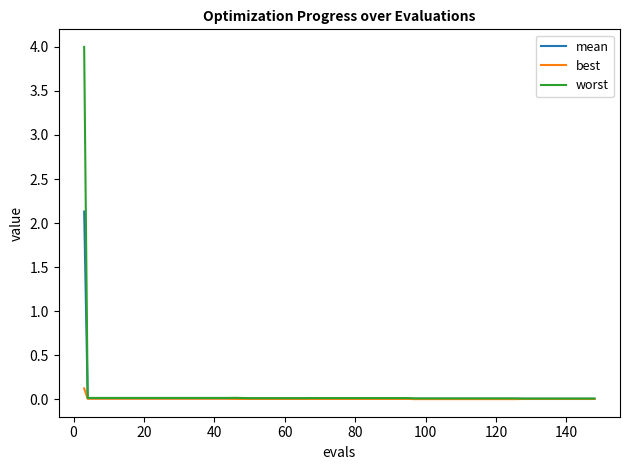

Does the chart have visible grid lines?

No